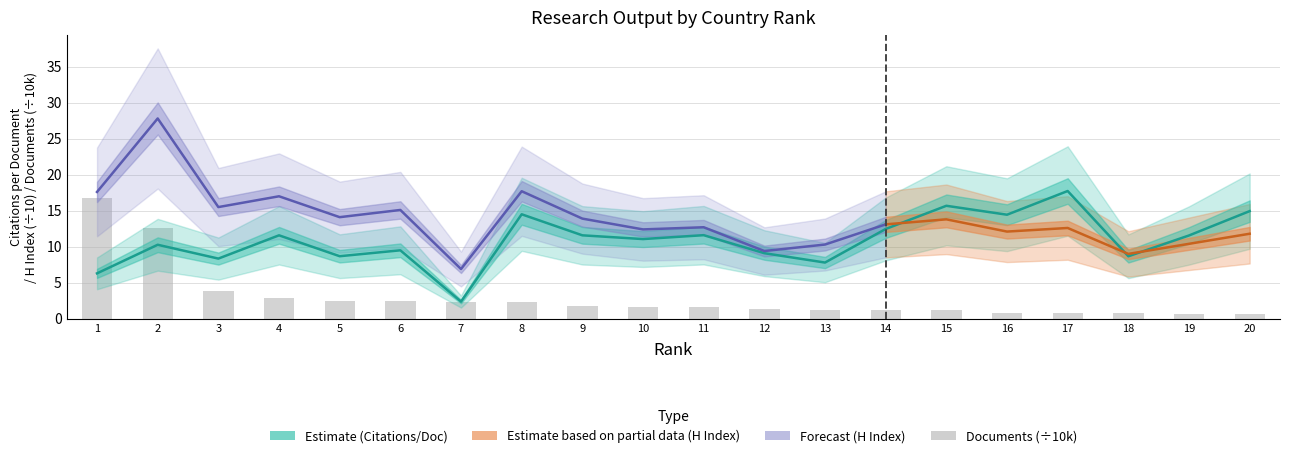

Does the chart contain any negative values?

No